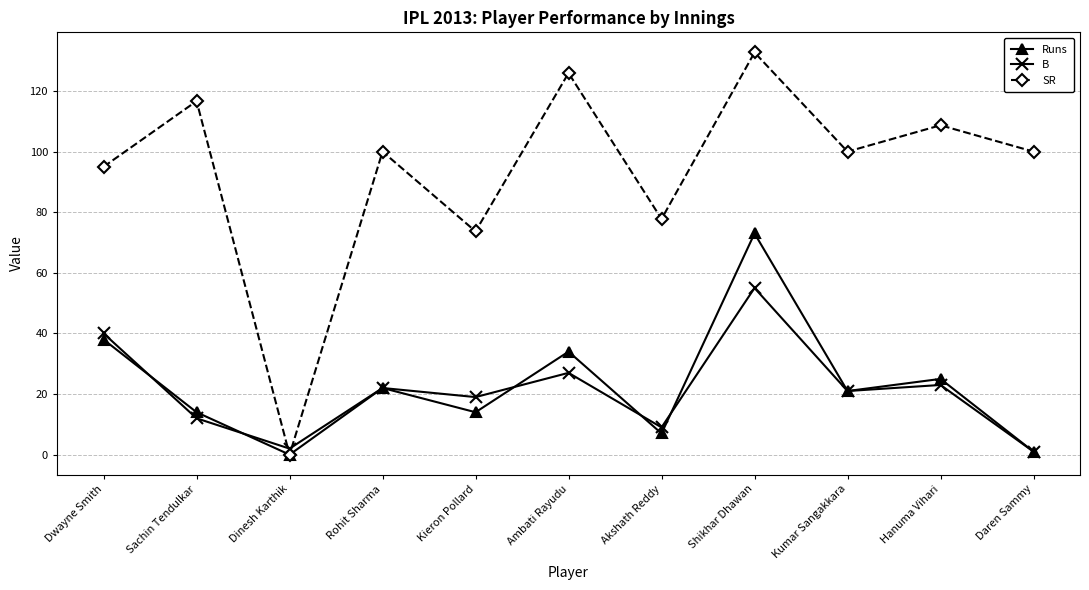

True or false: Runs has a value of 21.0 at Kumar Sangakkara.

True